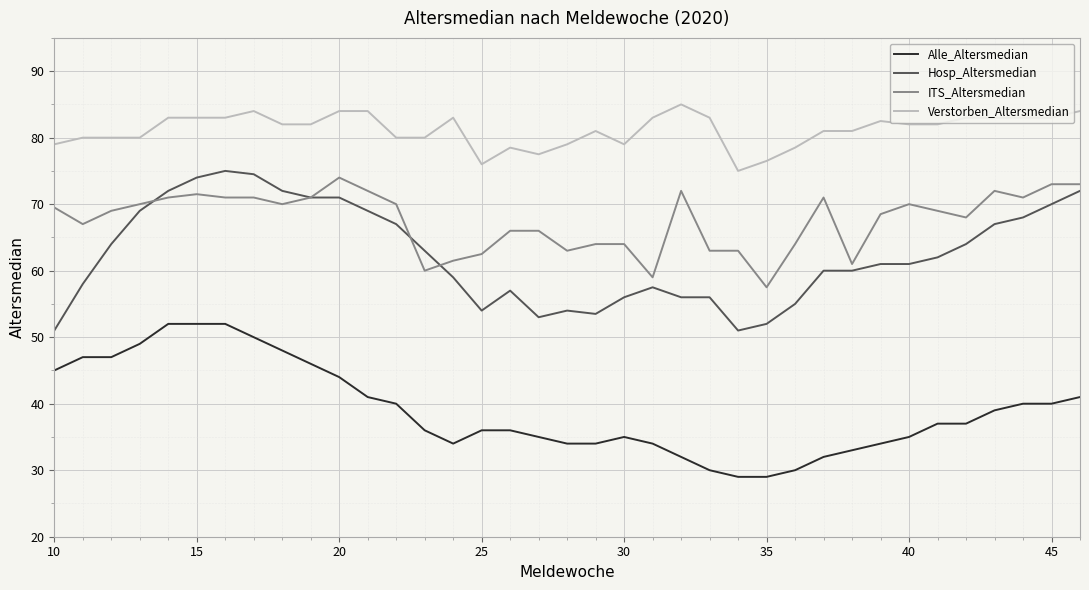

List the series in order of their peak value, lowest first.

Alle_Altersmedian, ITS_Altersmedian, Hosp_Altersmedian, Verstorben_Altersmedian